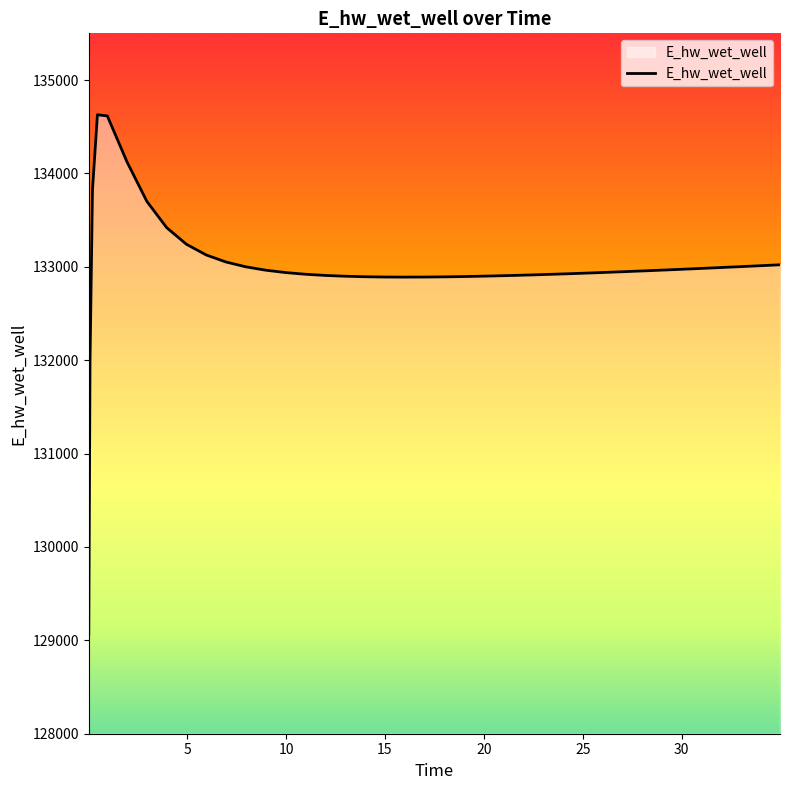

What is the difference between the maximum and minimum values?

5557.7